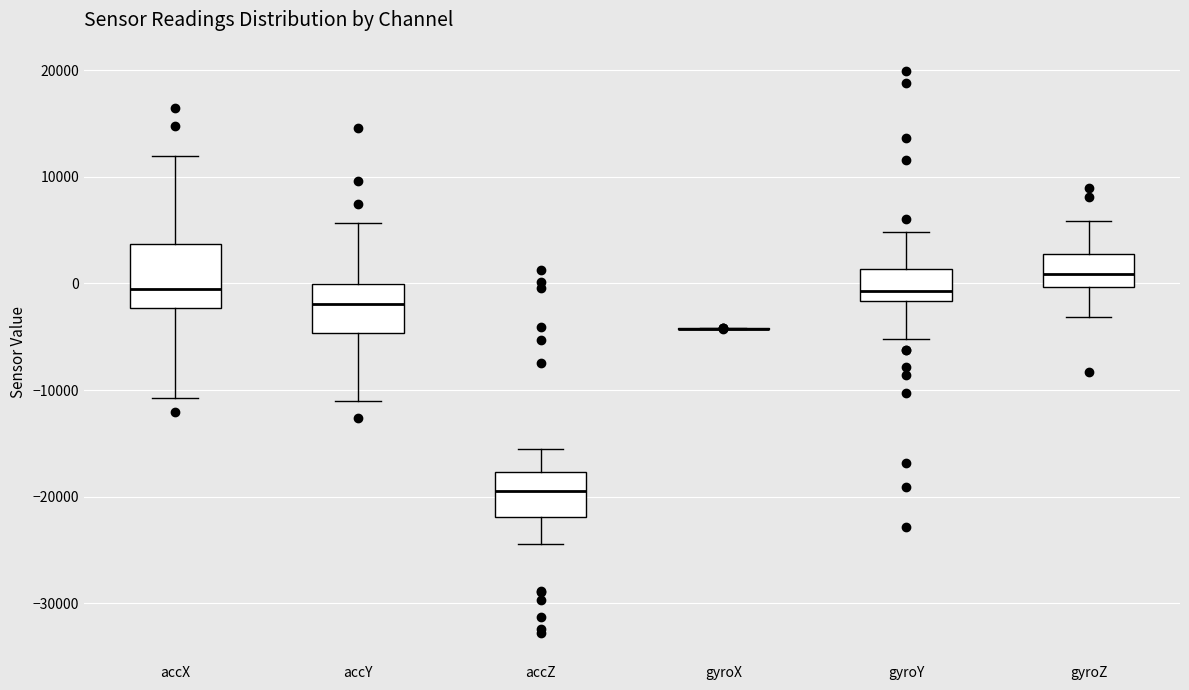

Reading left to right, transcribe this box plot: for each box, give where its median line is, the range the box spans, and where its two whiskers end, as read against the y-axis. The values are not printed on the chart, so give them approximately, as read against the axis.

accX: median 0, box -2000 to 4000, whiskers -11000 to 12000
accY: median -2000, box -5000 to 0, whiskers -11000 to 6000
accZ: median -19000, box -22000 to -18000, whiskers -24000 to -16000
gyroX: box collapsed to a line at -4000, whiskers -4000 to -4000
gyroY: median -1000, box -2000 to 1000, whiskers -5000 to 5000
gyroZ: median 1000, box 0 to 3000, whiskers -3000 to 6000